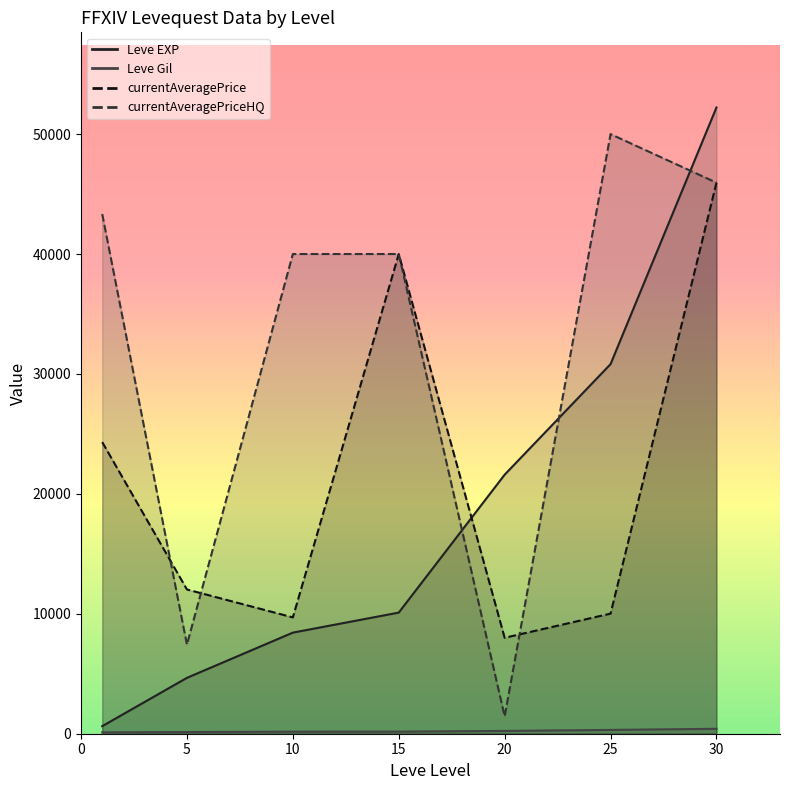

How many lines are shown in the chart?

4